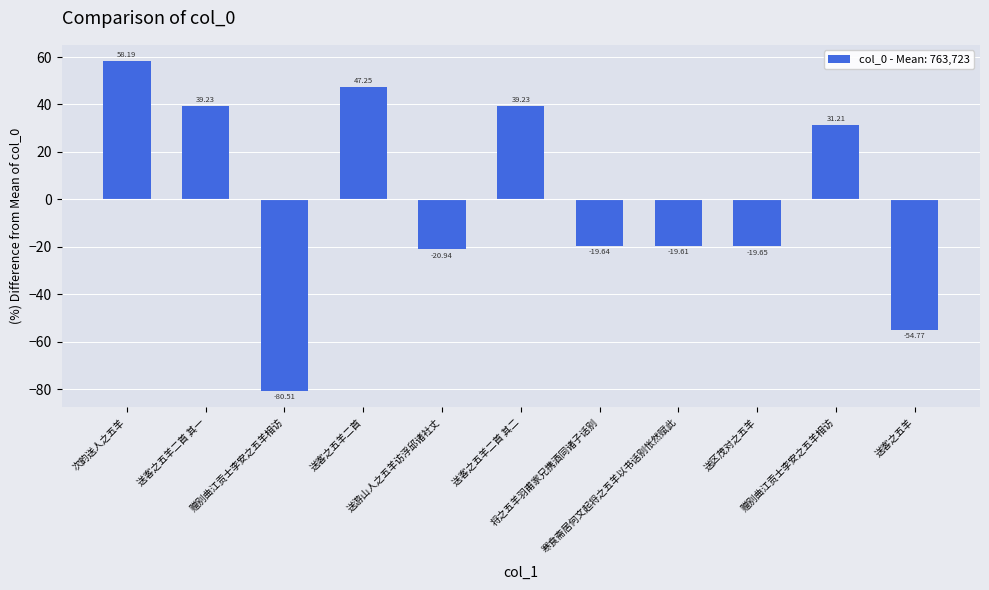

Which has a higher value, 赠别曲江贡士李安之五羊相访 or 送客之五羊二首 其一?

送客之五羊二首 其一